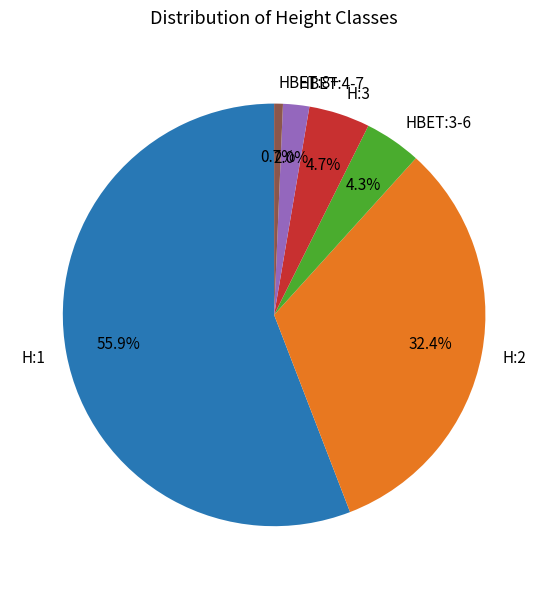

To the nearest percent, what is the average slice percentage?

17%